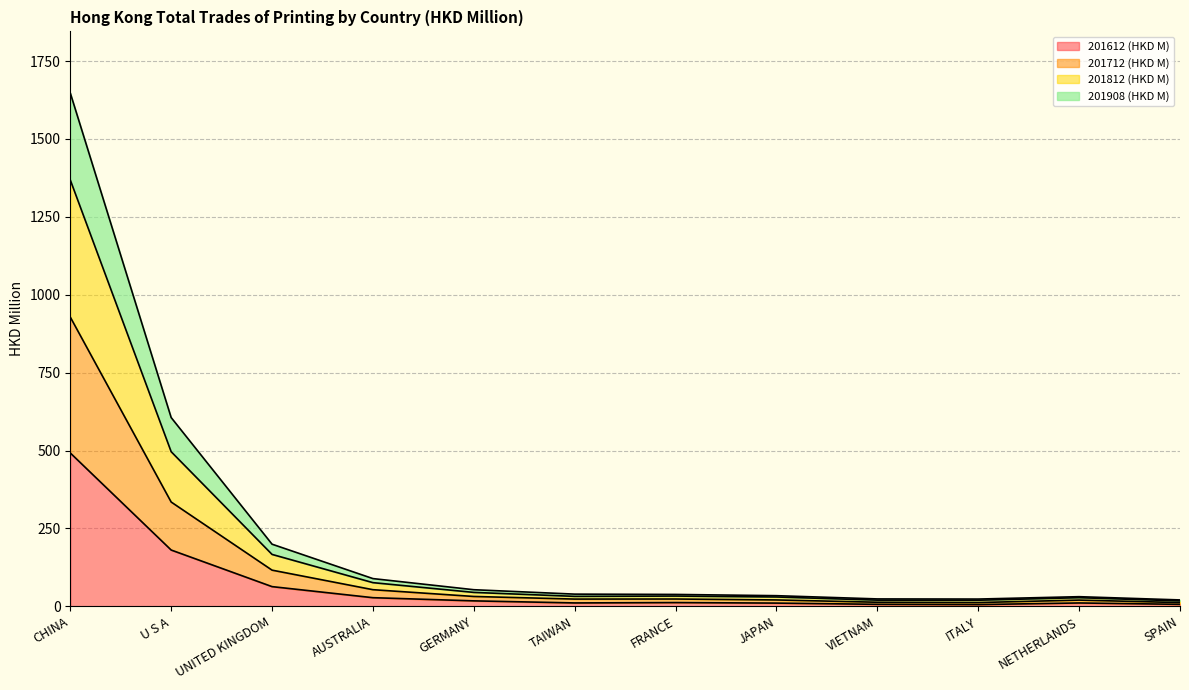

Which series changed the most between FRANCE and VIETNAM?

201812 (HKD M)